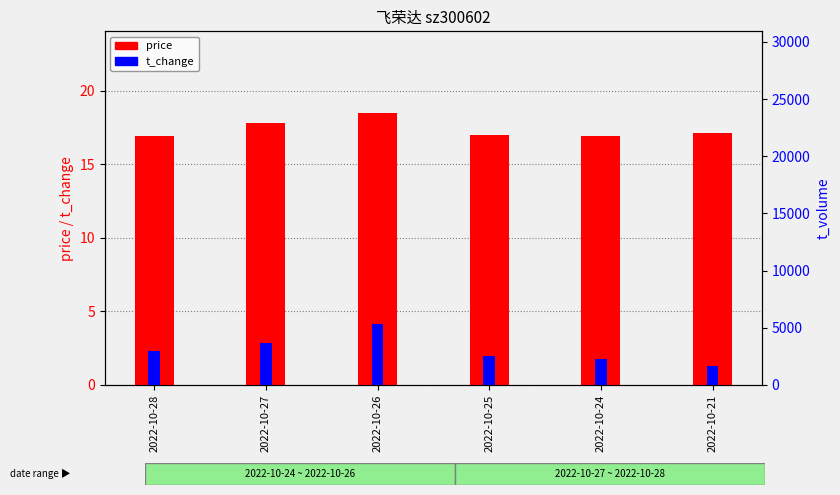

What is the average value of the price series?

17.4